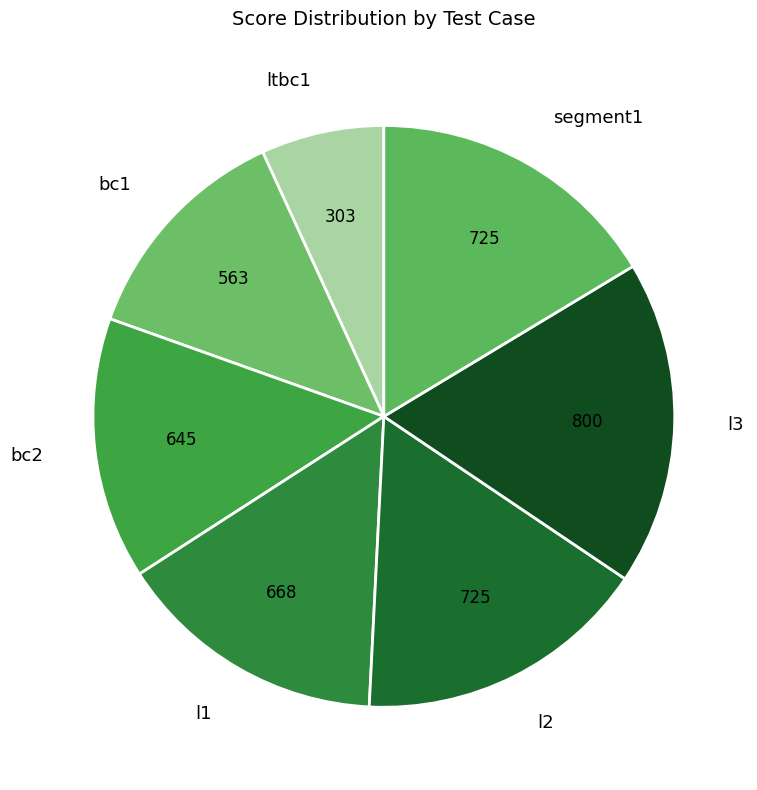

Is there a majority slice in this chart?

No